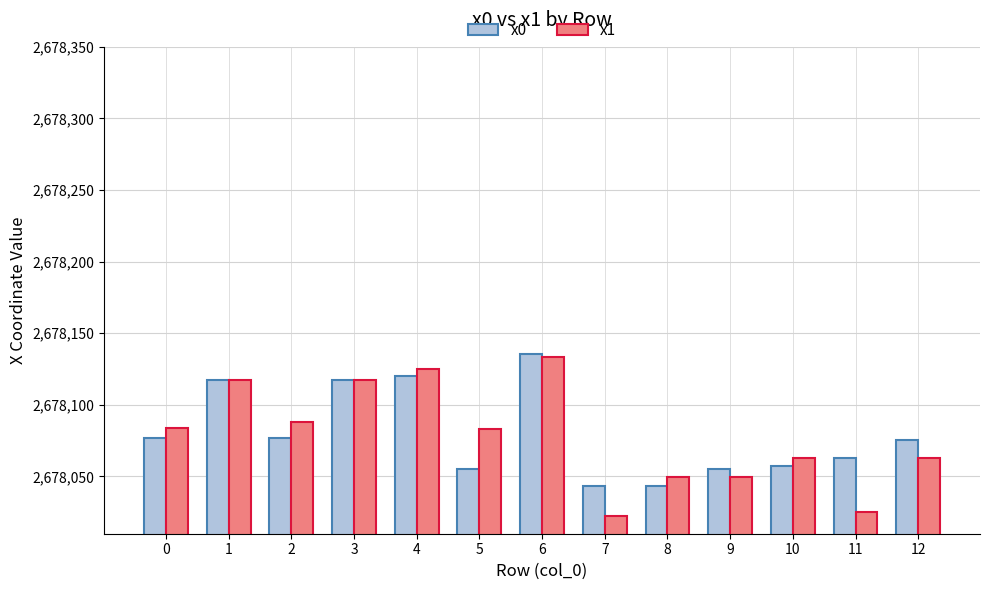

Is the value of x0 at 9 greater than the value of x1 at 8?

Yes